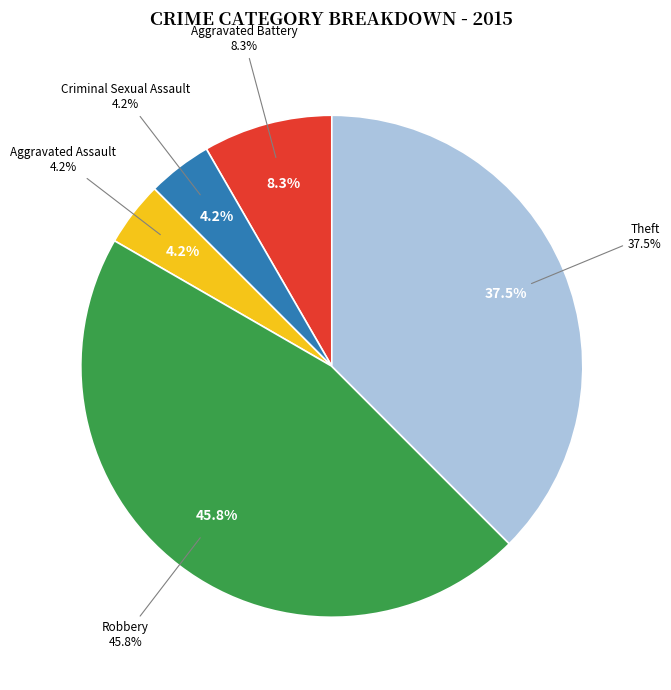

Which category has the smallest portion of the pie?

Criminal Sexual Assault